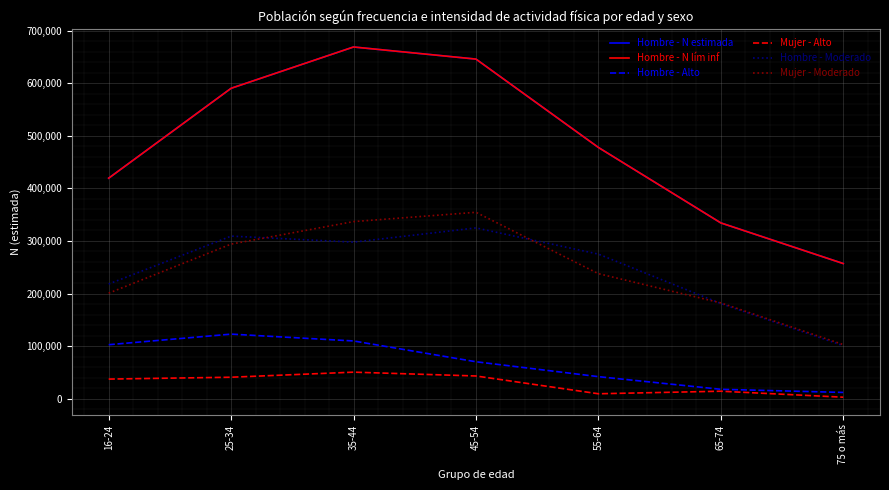

Does the chart have visible grid lines?

Yes